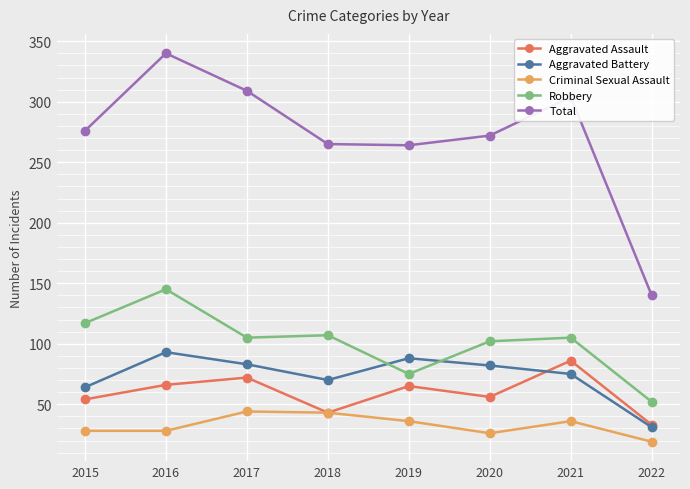

True or false: Total and Criminal Sexual Assault intersect in this chart.

False